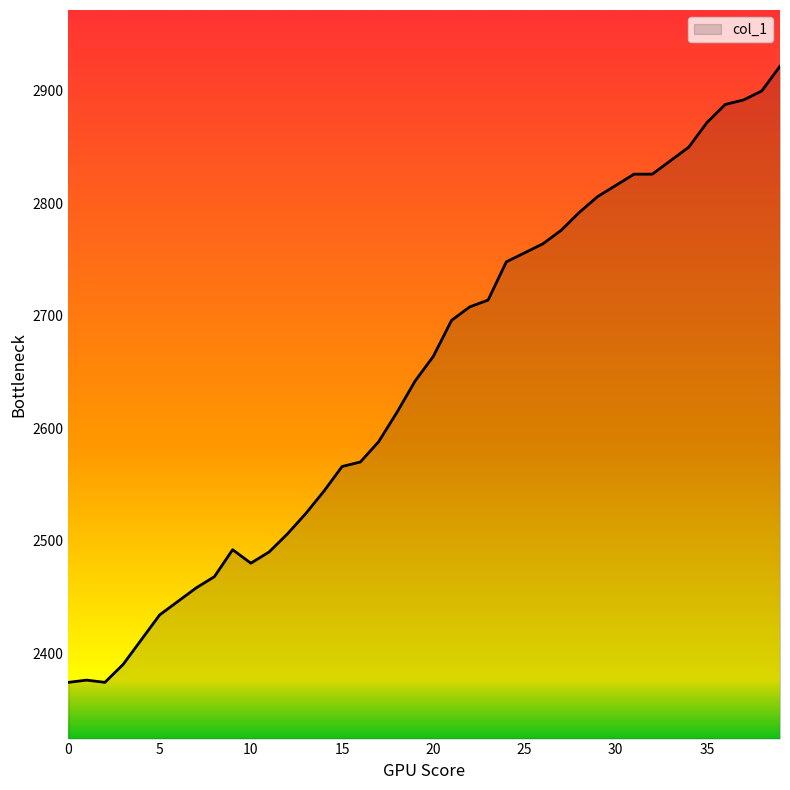

What is the smallest value displayed?

2374